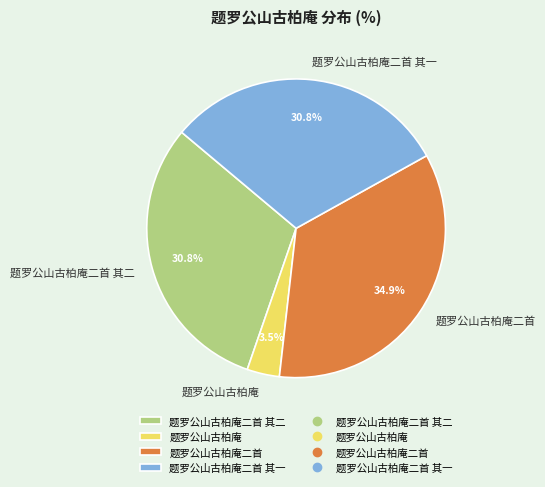

Which slice is the largest?

题罗公山古柏庵二首